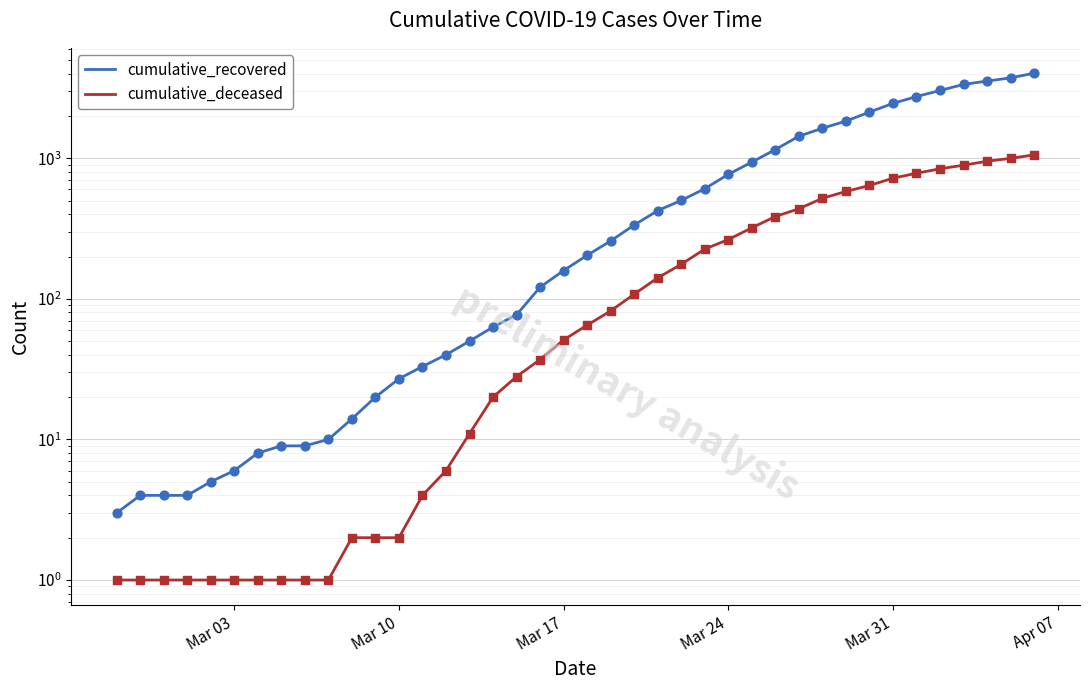

Which series has the largest total across all categories?

cumulative_recovered